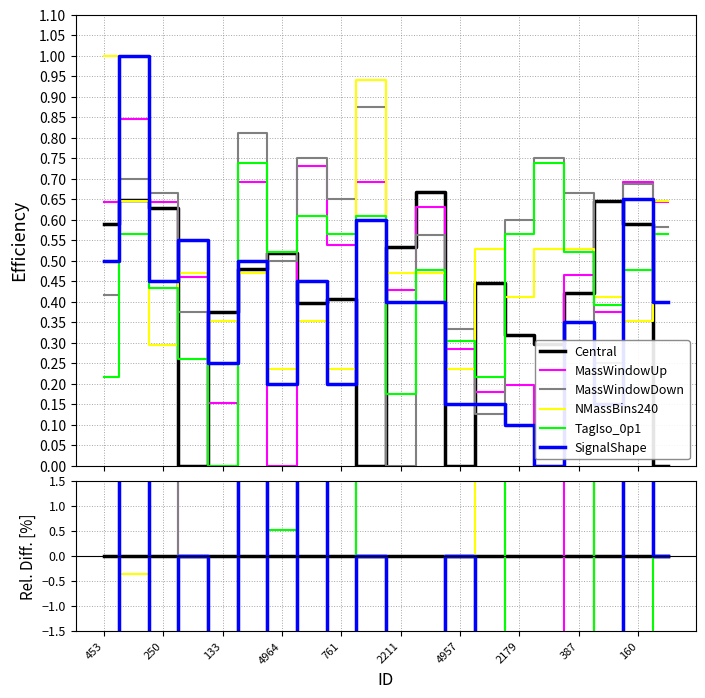

Is the value of SignalShape at 250 greater than the value of TagIso_0p1 at 250?

Yes